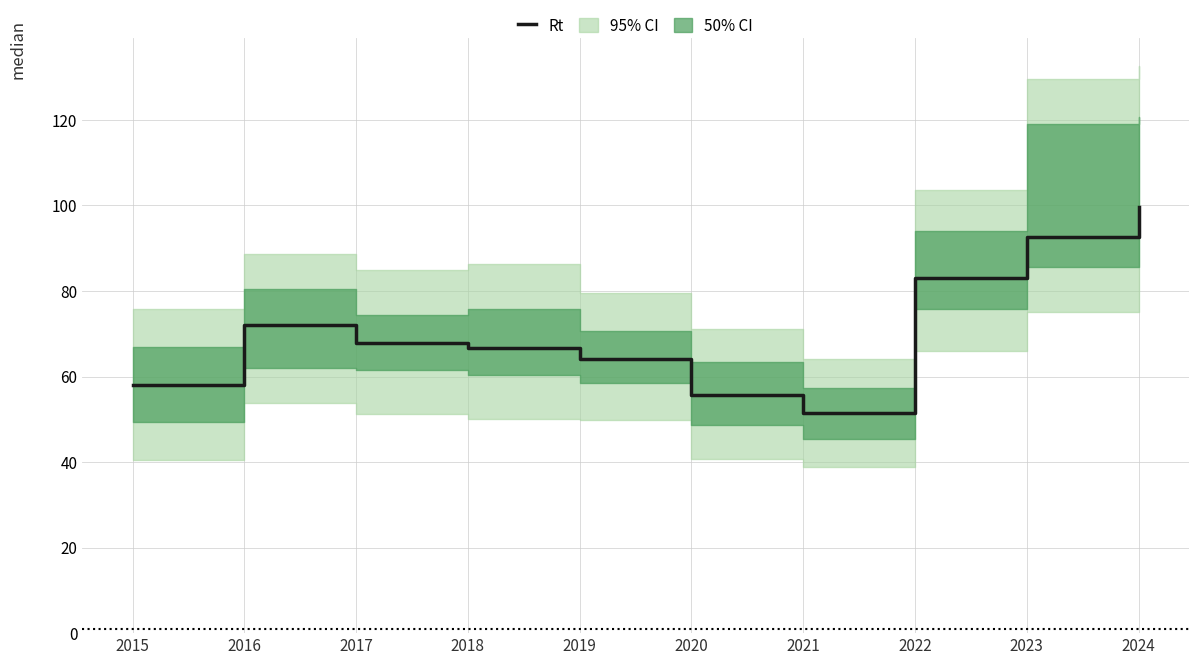

Reading right to left, what are all the values shown in this chart?

99.6	92.7	83.1	51.5	55.8	64.2	66.6	67.9	72.0	58.1